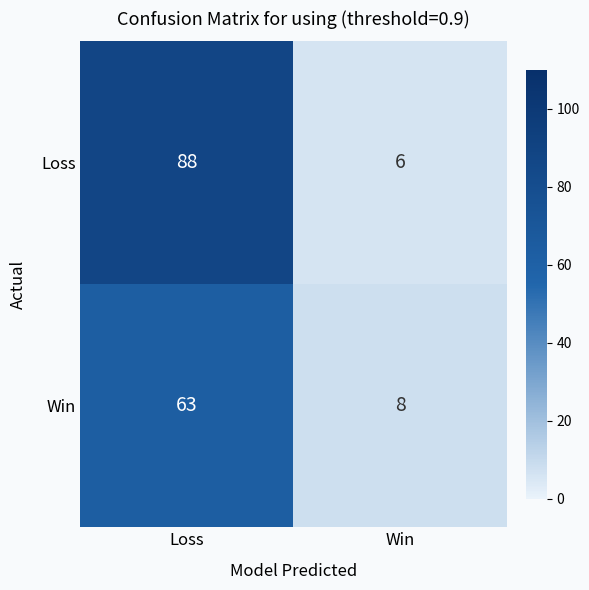

Rank the series by their maximum value, from highest to lowest.

Loss, Win